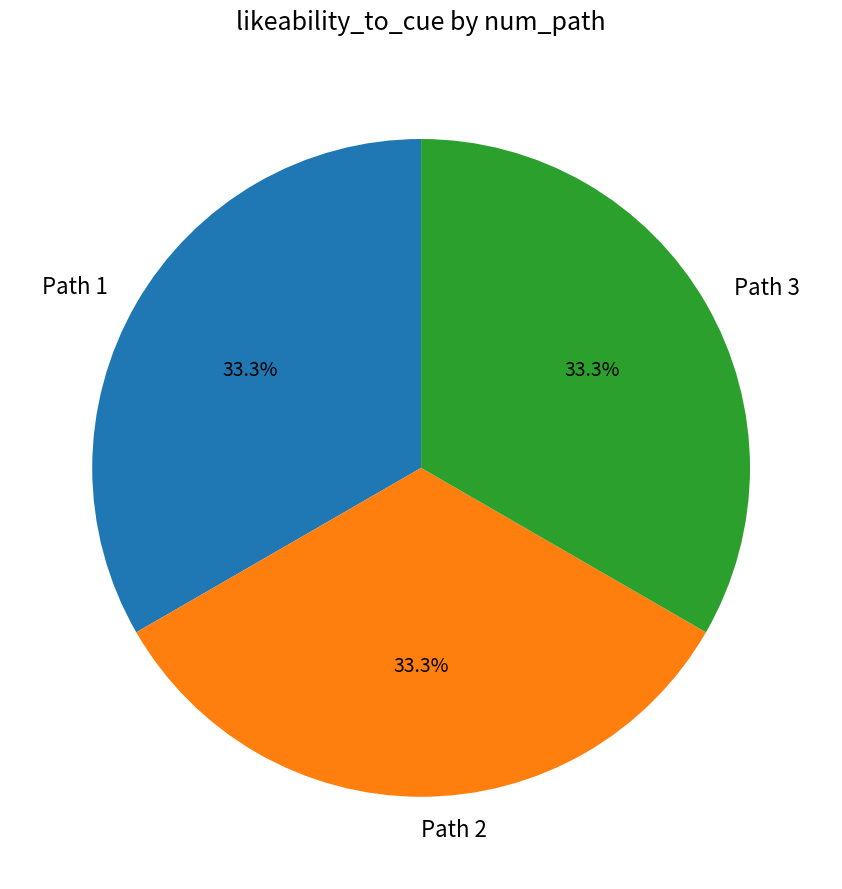

How many slices are in this pie chart?

3